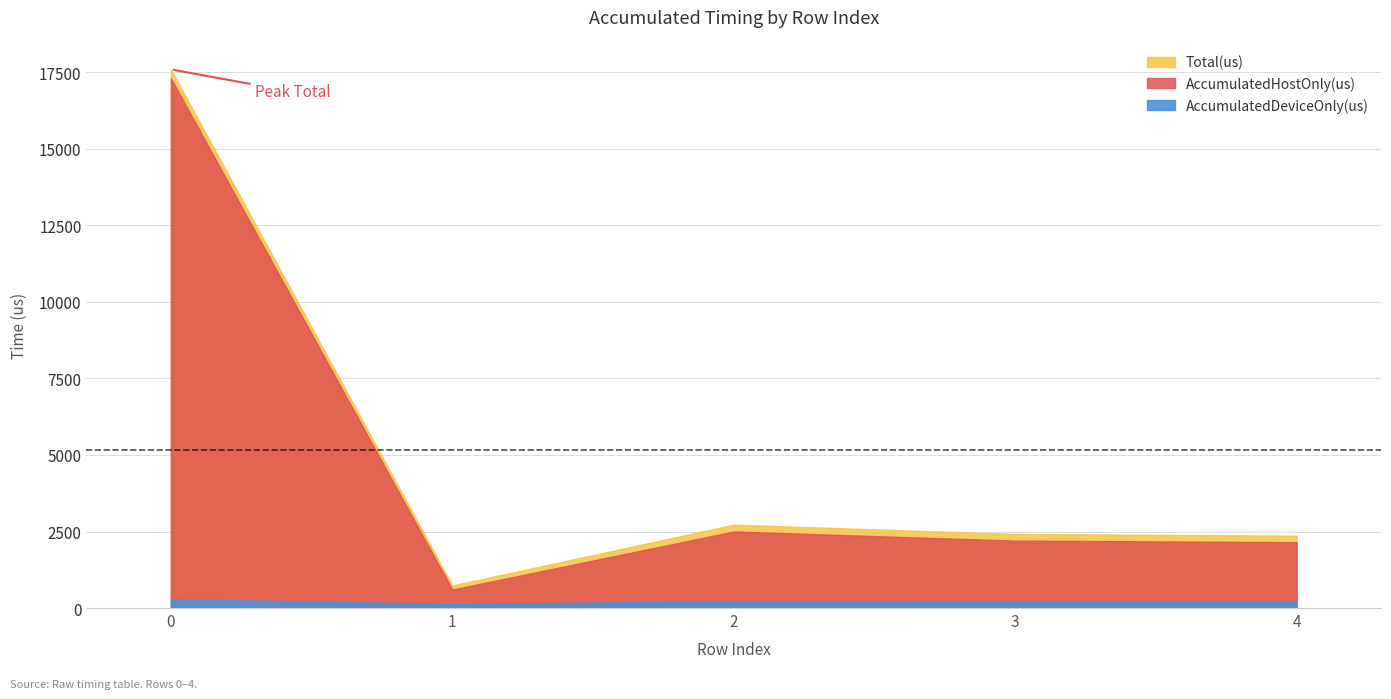

How many lines are shown in the chart?

3